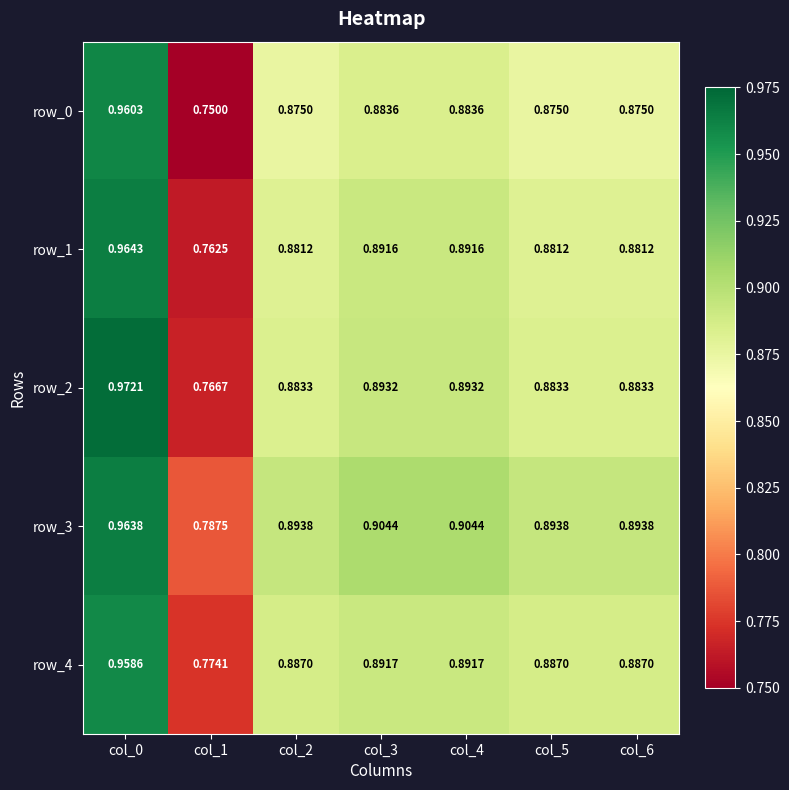

Which label corresponds to the largest value in the chart?

col_0